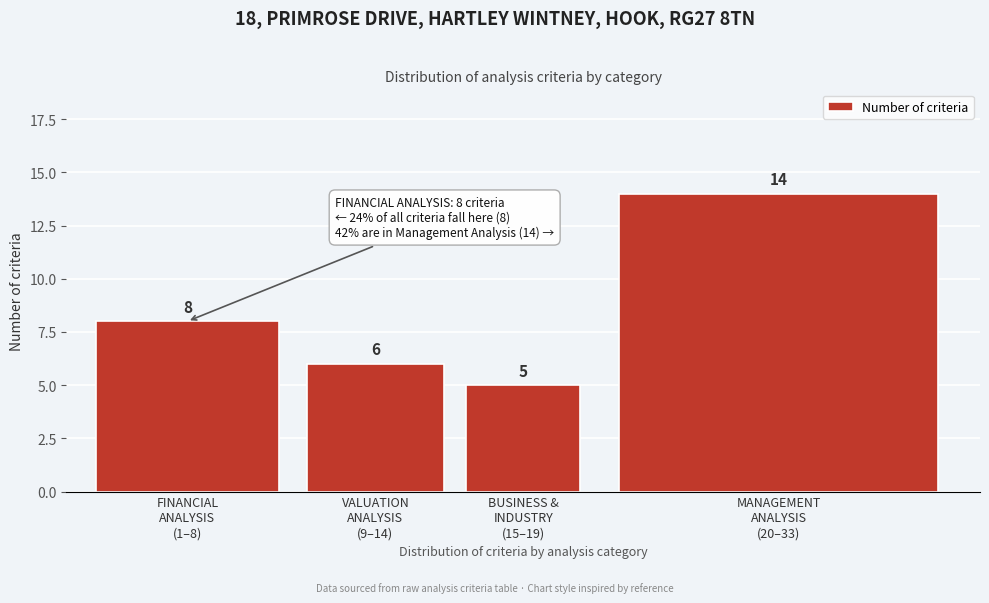

Reading left to right, transcribe all the data shown in this chart.

8	6	5	14